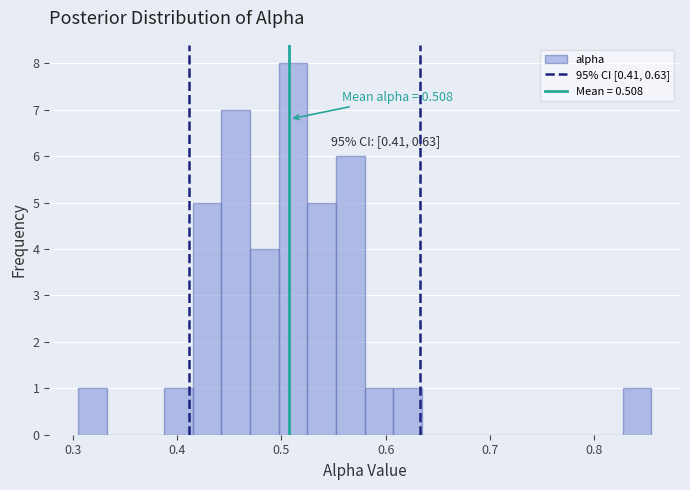

Around what value on the x-axis is the tallest bar? Give the approximate position of its centre, as read against the axis.

0.51